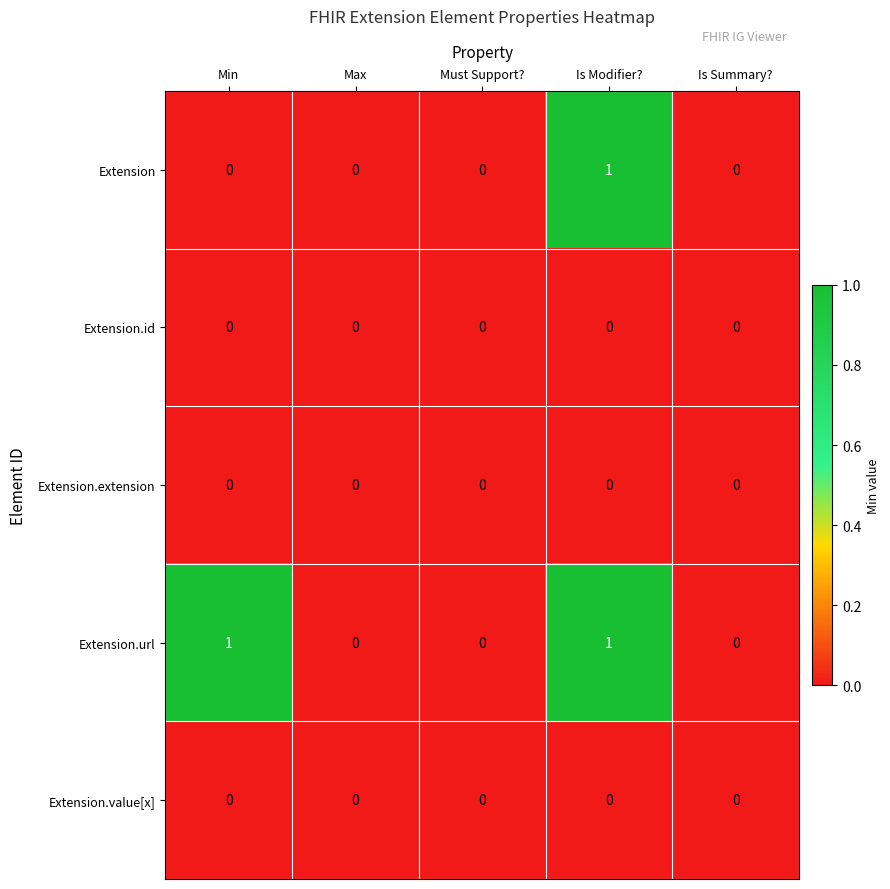

Which series has the largest total across all categories?

Extension.url